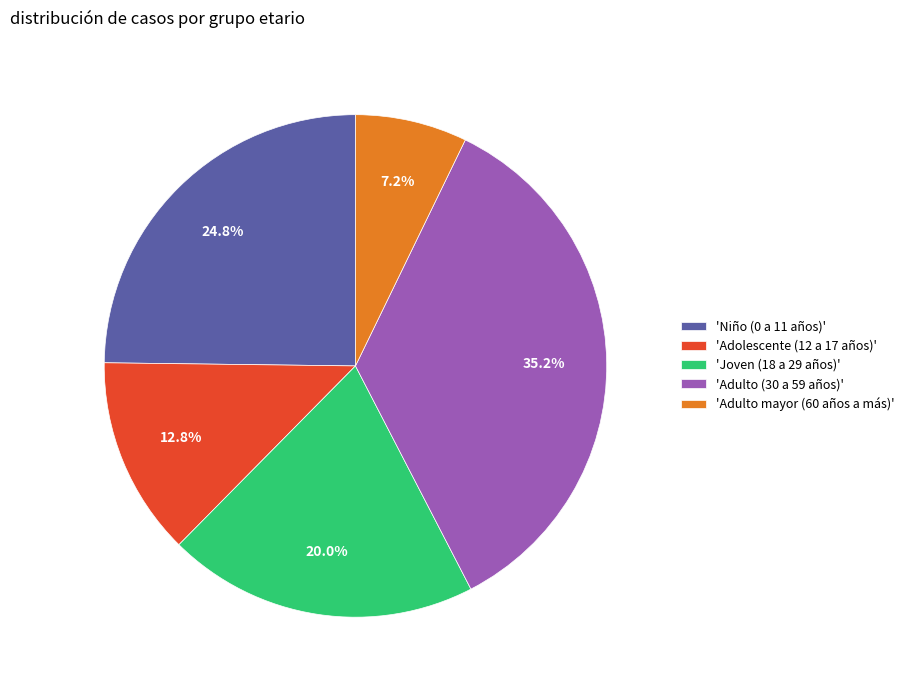

Combined, what portion of the pie is 'Adulto (30 a 59 años)' and 'Niño (0 a 11 años)'?

60.0%